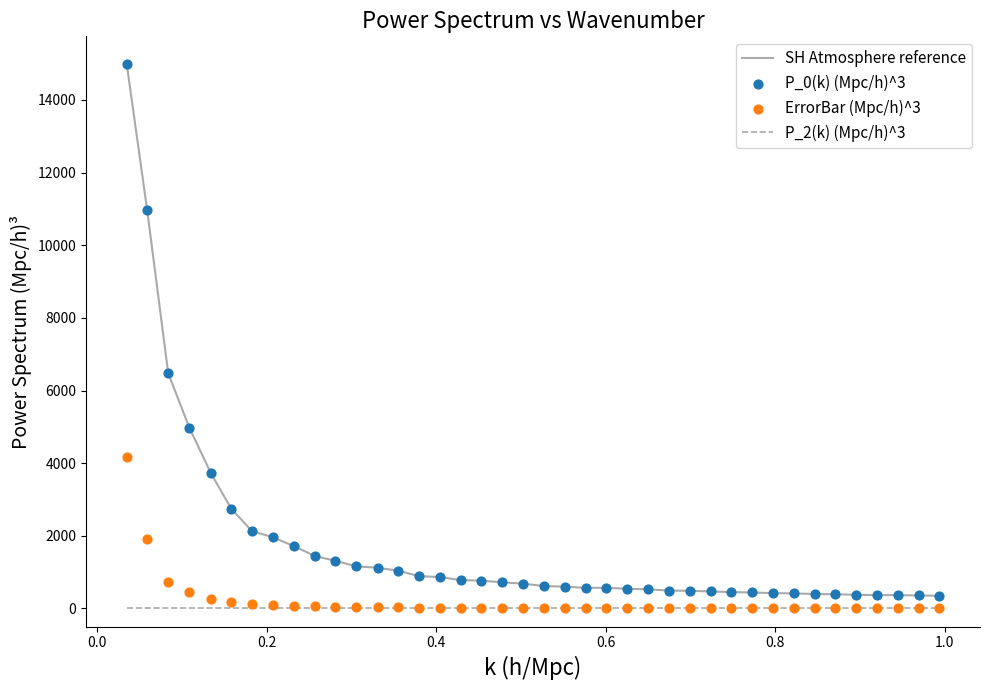

Which series has the largest Y range (max minus min)?

SH Atmosphere reference